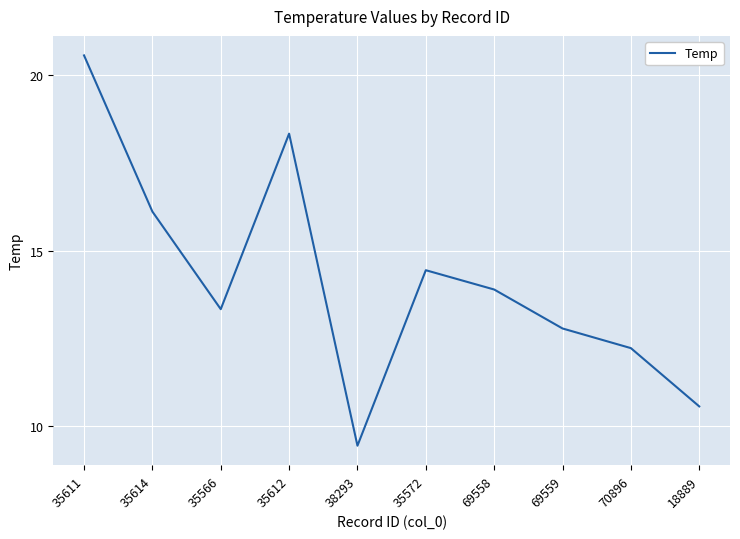

How many categories are shown in the chart?

10